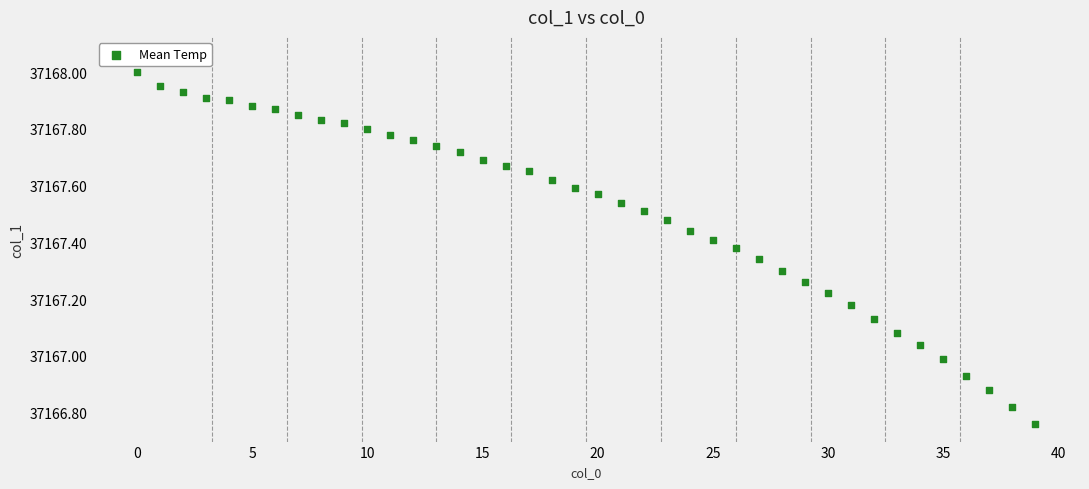

What is the range of Y values (max minus min)?

1.2